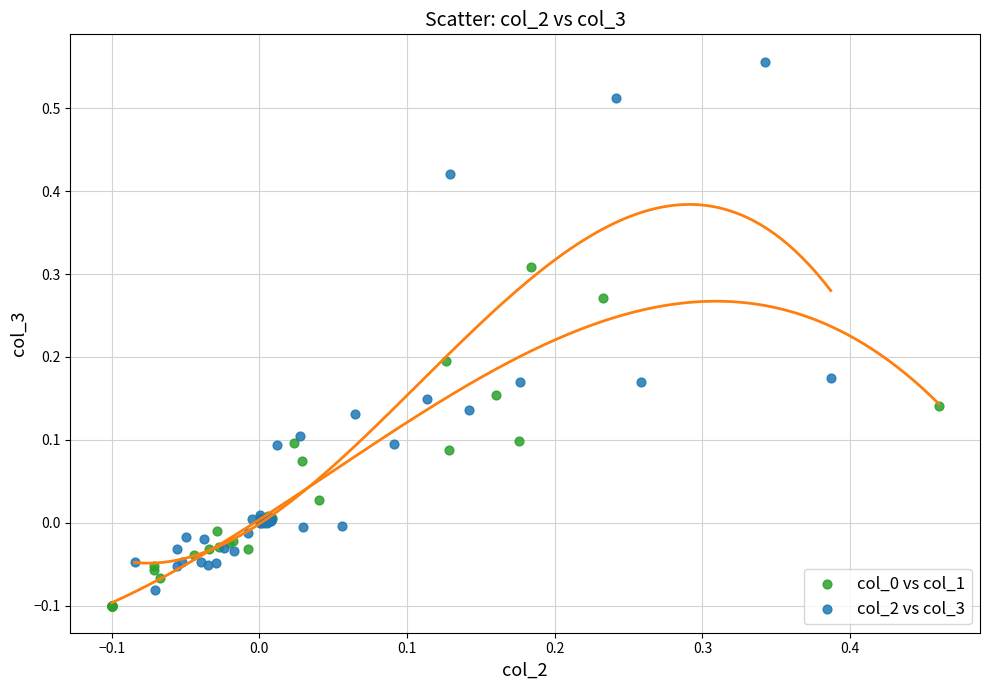

Which series has the widest spread of Y values?

col_2 vs col_3